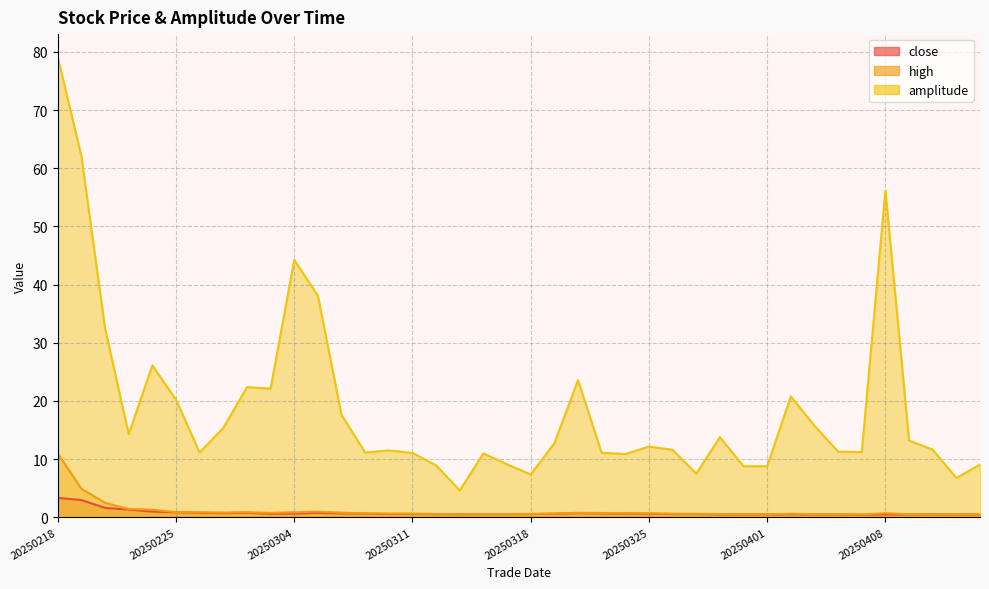

What is the minimum value for close?

0.4